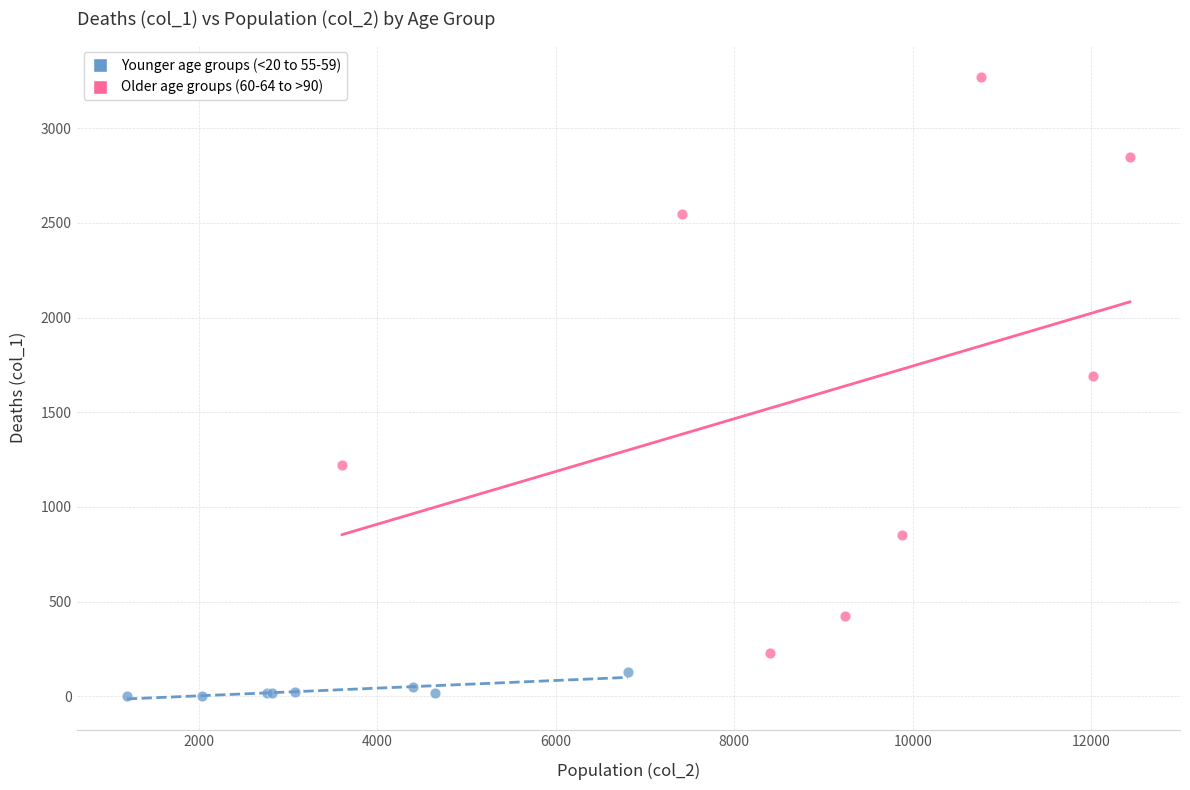

Which series contains the highest Y value?

Older age groups (60-64 to >90)